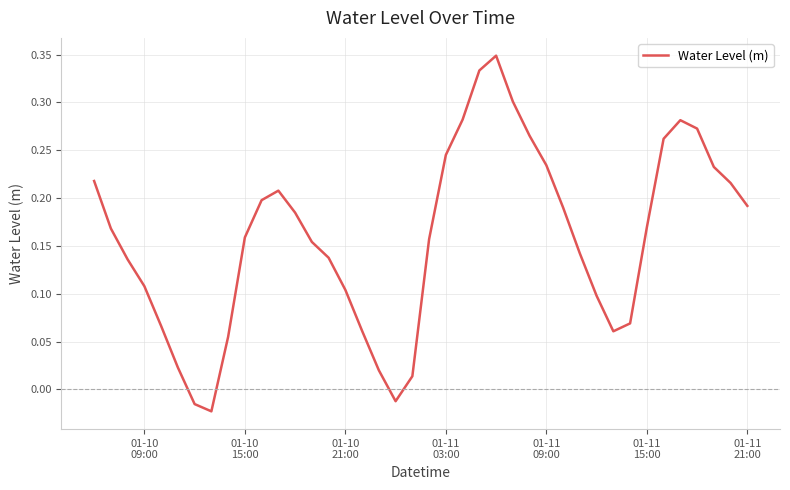

What is the difference between the maximum and minimum values?

0.4